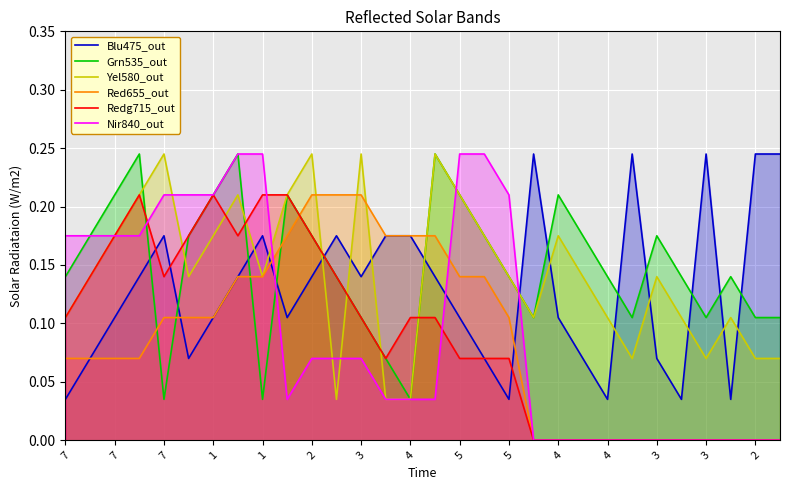

Does the chart display data point markers on the line(s)?

No